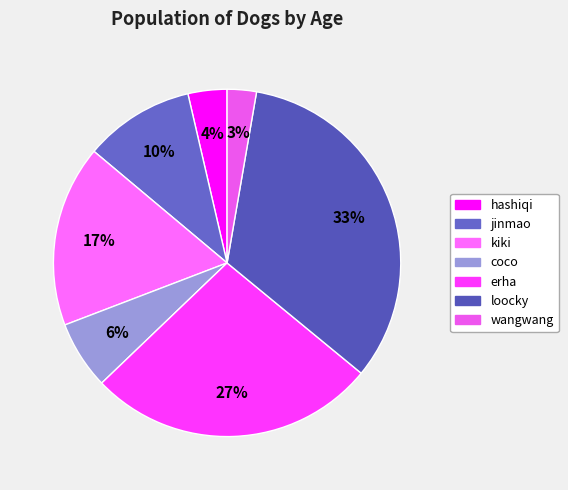

To the nearest percent, what portion does loocky represent?

33%